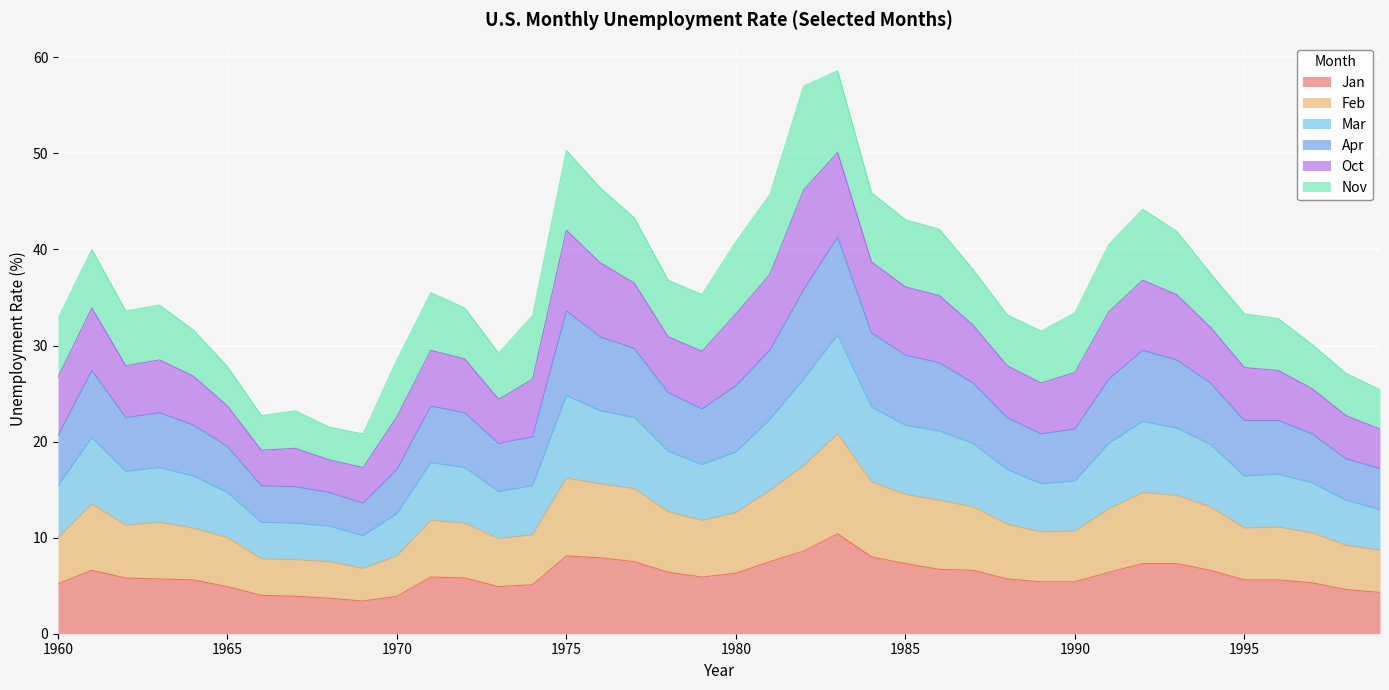

True or false: Mar and Apr intersect in this chart.

False